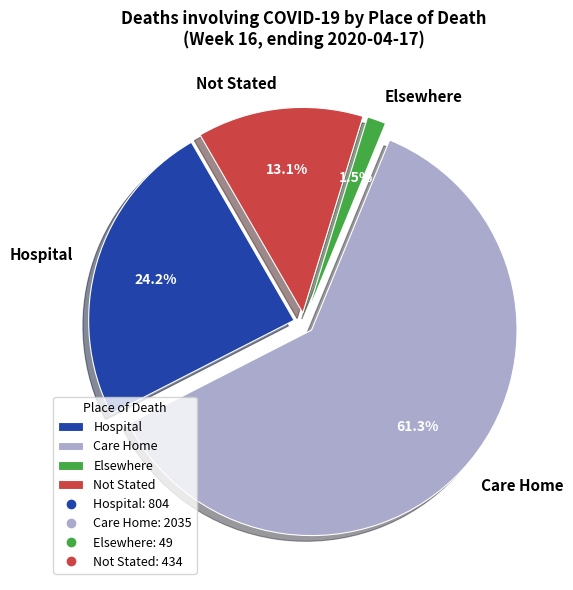

To the nearest percent, what is the difference between the Not Stated and Elsewhere slice percentages?

12%